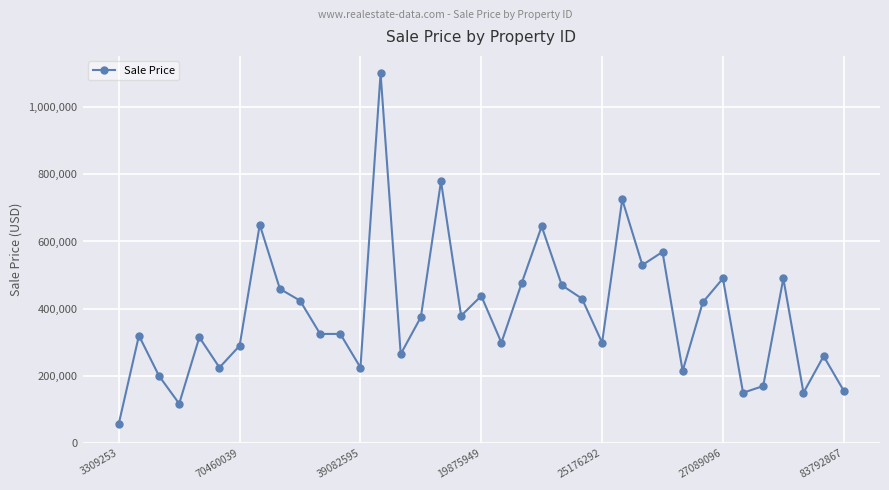

What is the difference between the maximum and minimum values?

1042000.0